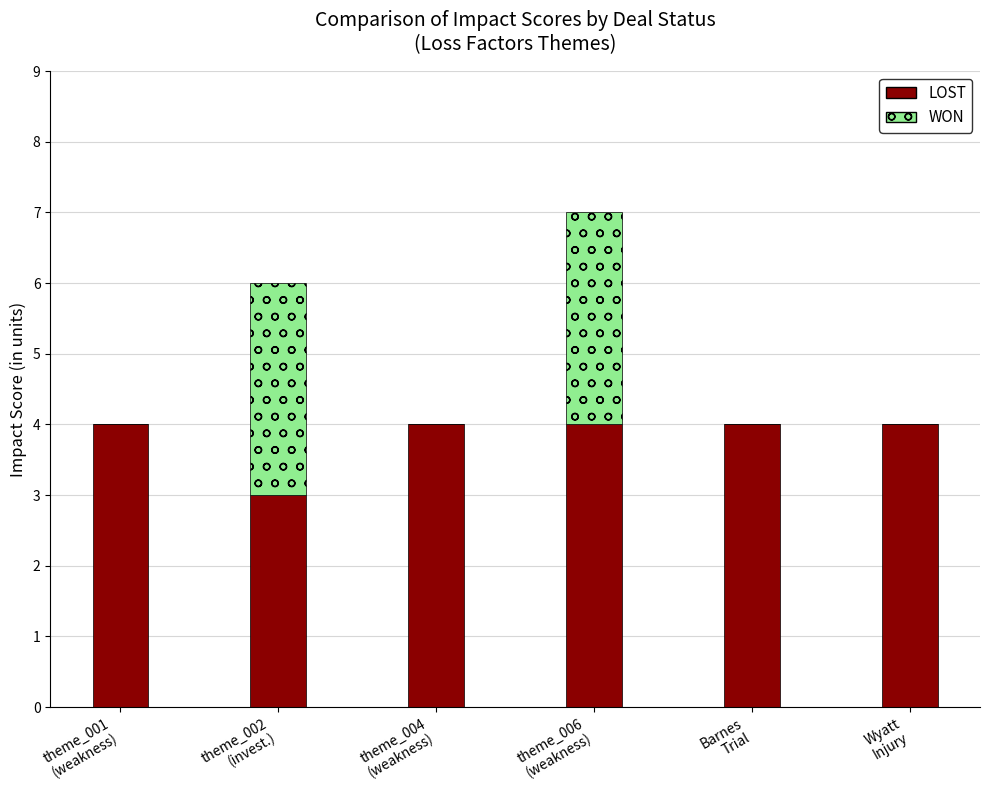

What is the total value across all series at theme_002
(invest.)?

6